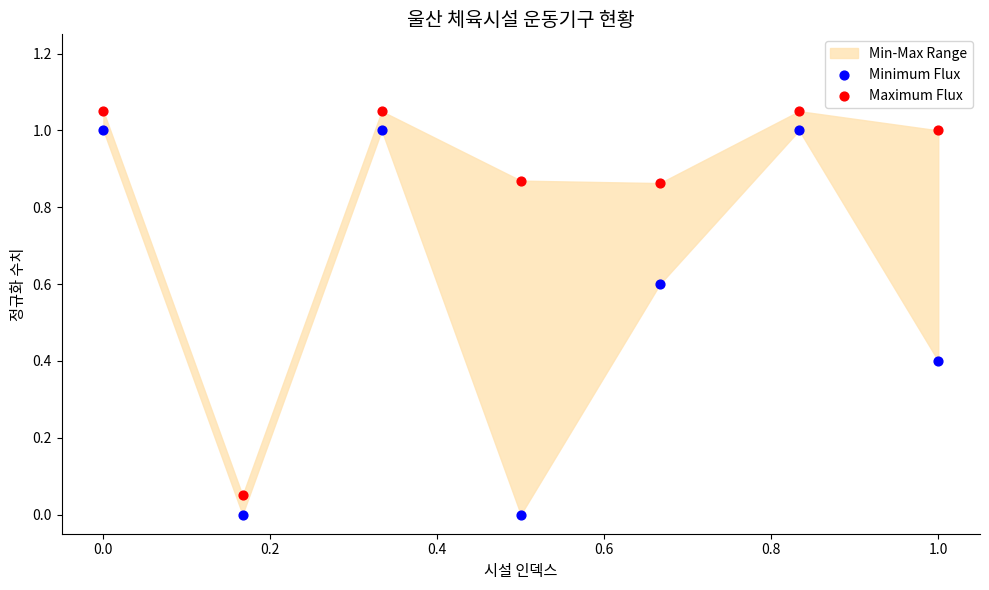

Across all data points, what is the range of X values (max minus min)?

1.0